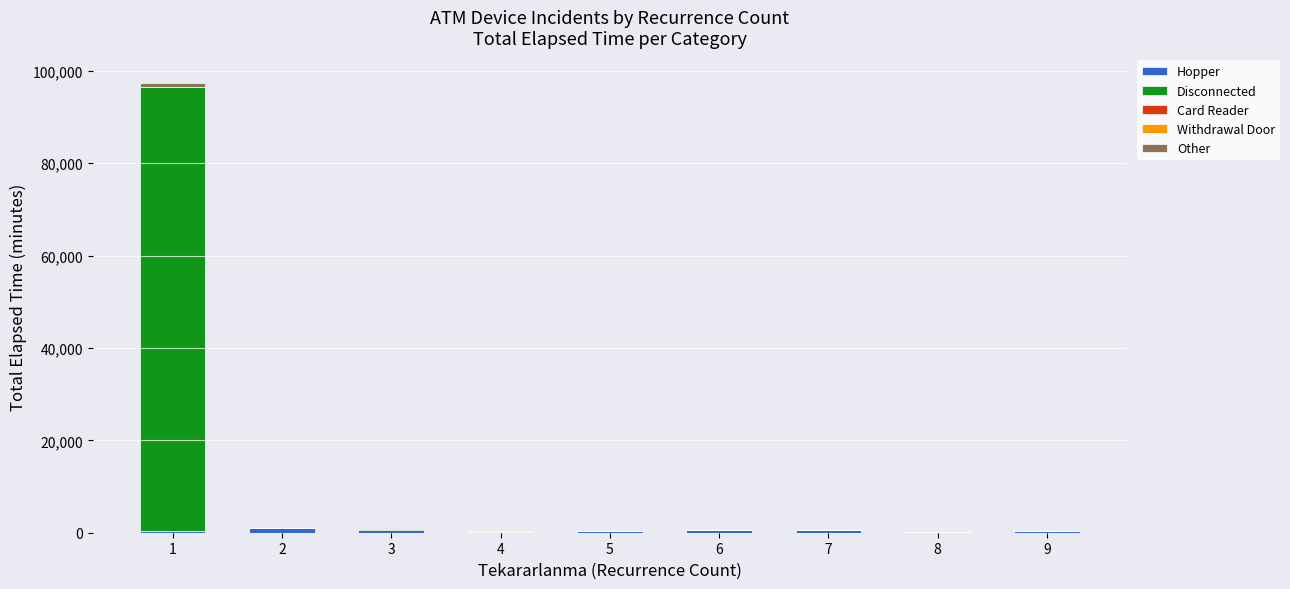

Is it true that Disconnected equals 54177 at 2?

False